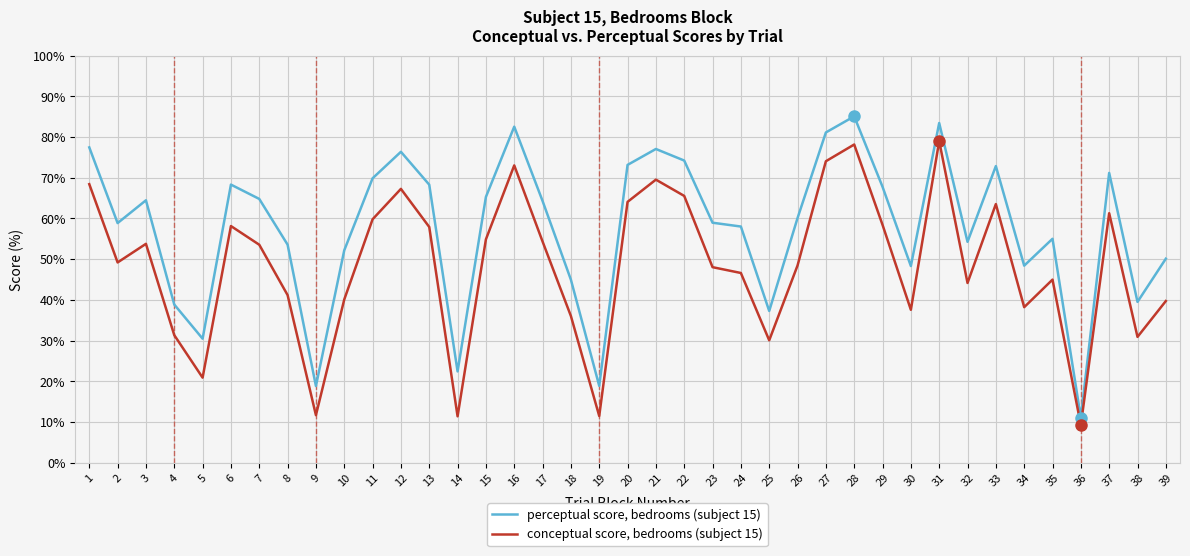

What is the sum of all perceptual score, bedrooms (subject 15) values?

2247.4